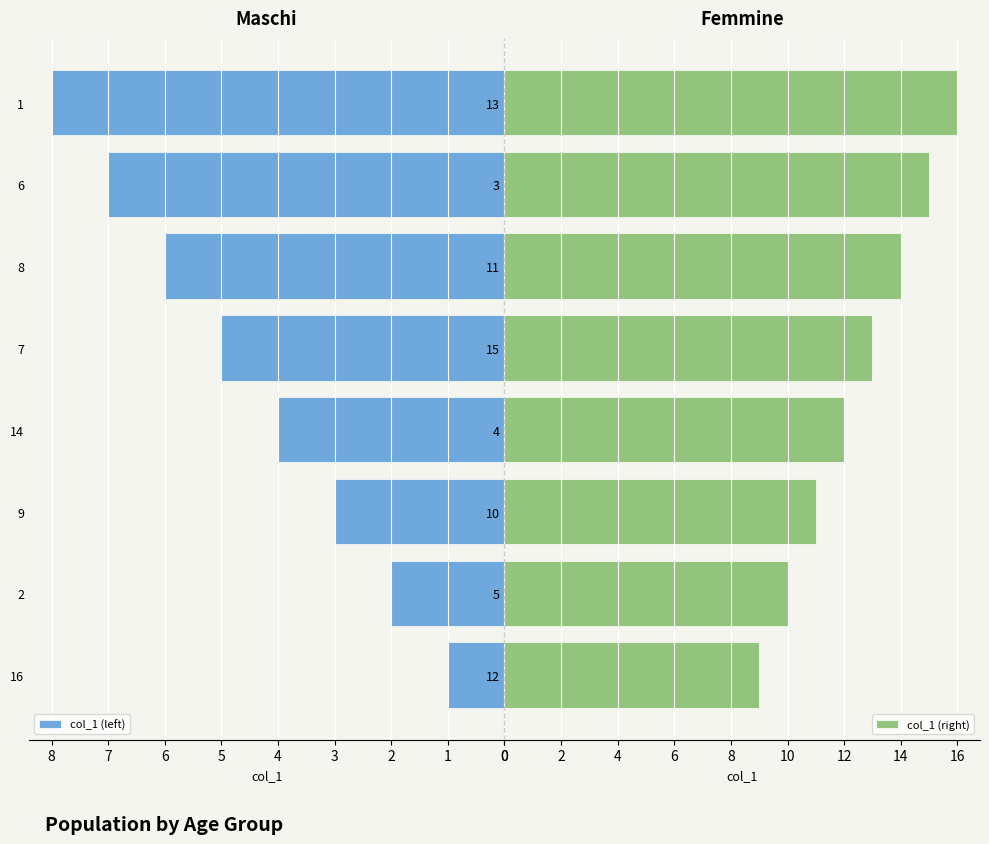

The value of col_1 (left) at 6 is 7. True or false?

True